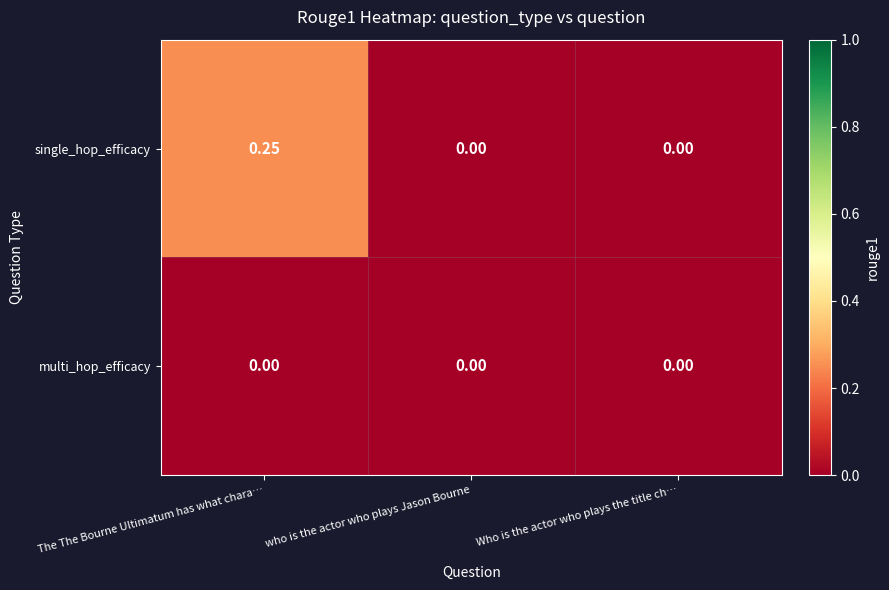

At which category does the chart reach its peak across all series?

The The Bourne Ultimatum has what chara…